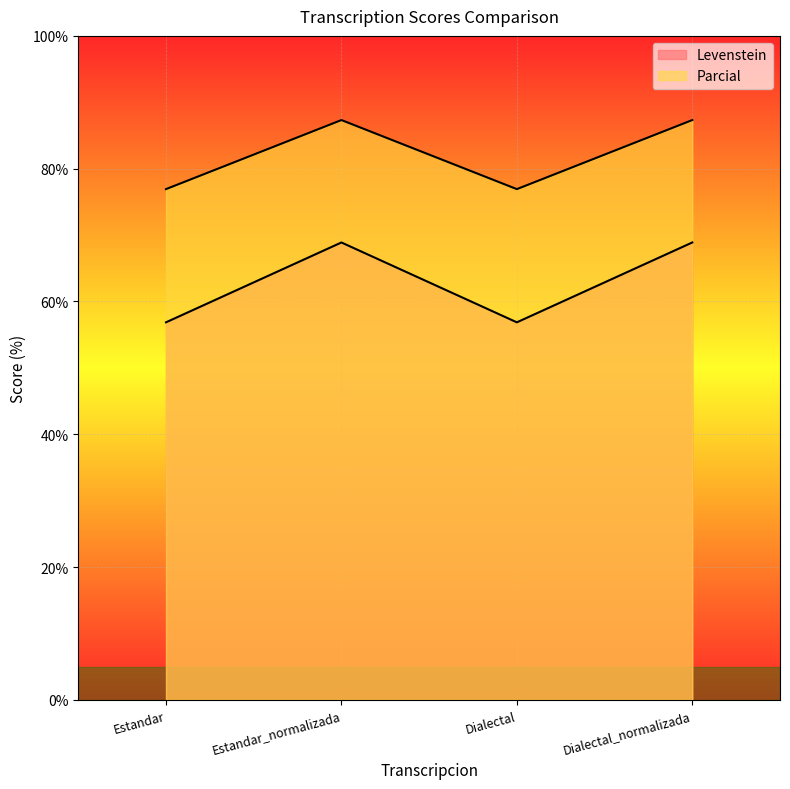

Is it true that Levenstein equals 56.9 at Estandar?

True